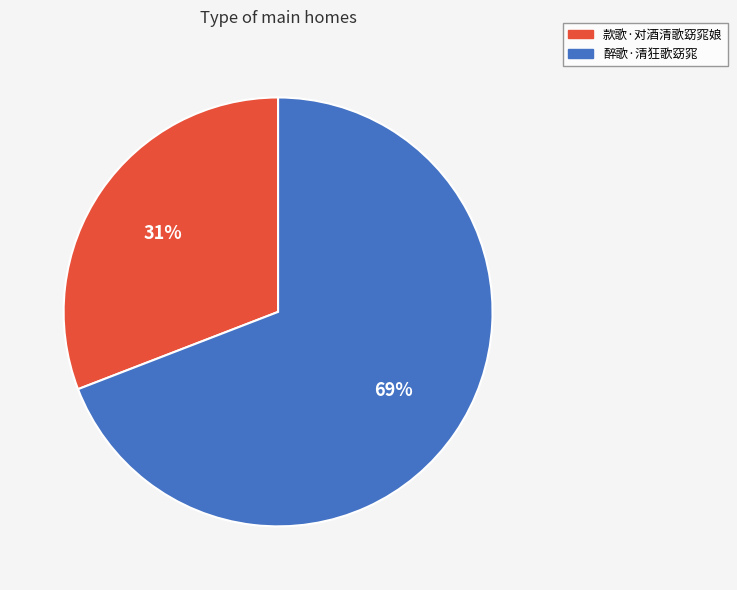

What is the majority slice?

醉歌·清狂歌窈窕